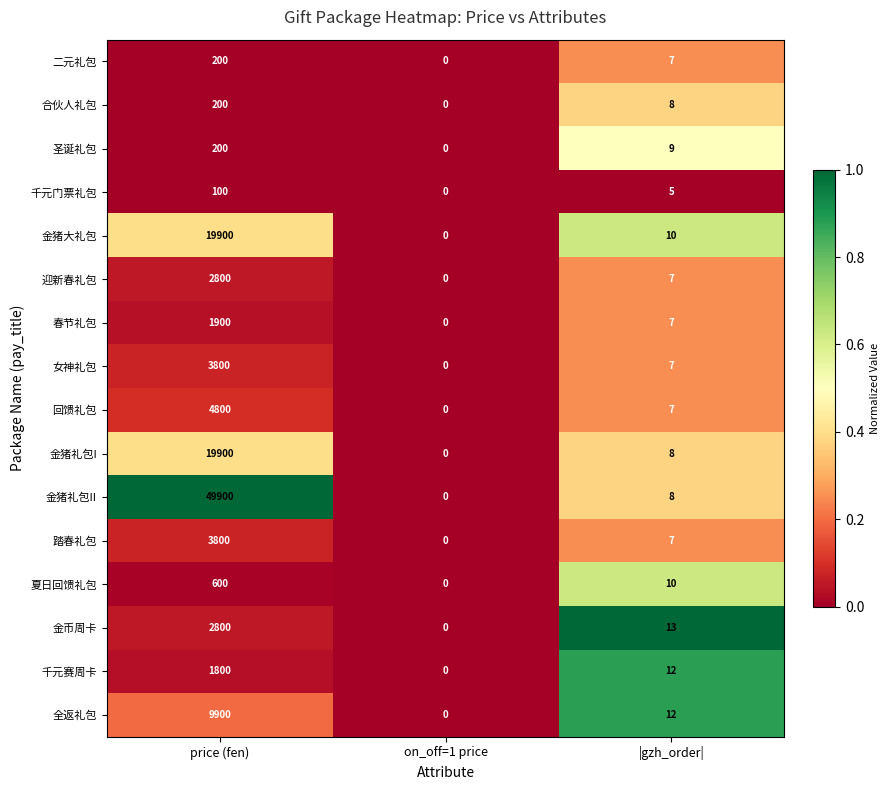

What value does the 踏春礼包 series have at price (fen), to the nearest 100?

3800